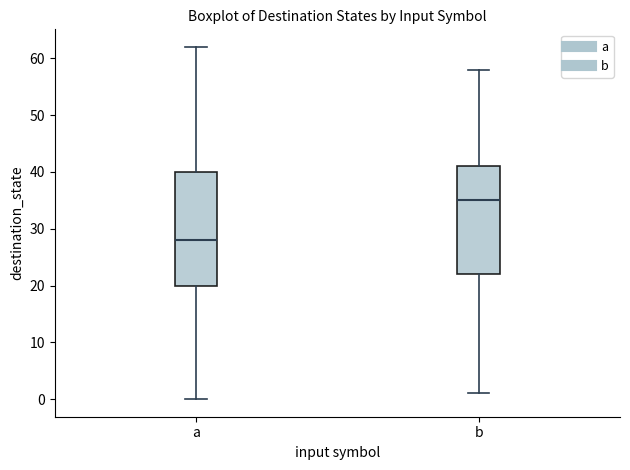

Reading left to right, read every box against the y-axis: the position of its median line, the range the box covers, and the ends of its whiskers. The values are not printed on the chart, so give them approximately, as read against the axis.

a: median 28, box 20 to 40, whiskers 0 to 62
b: median 35, box 22 to 41, whiskers 1 to 58